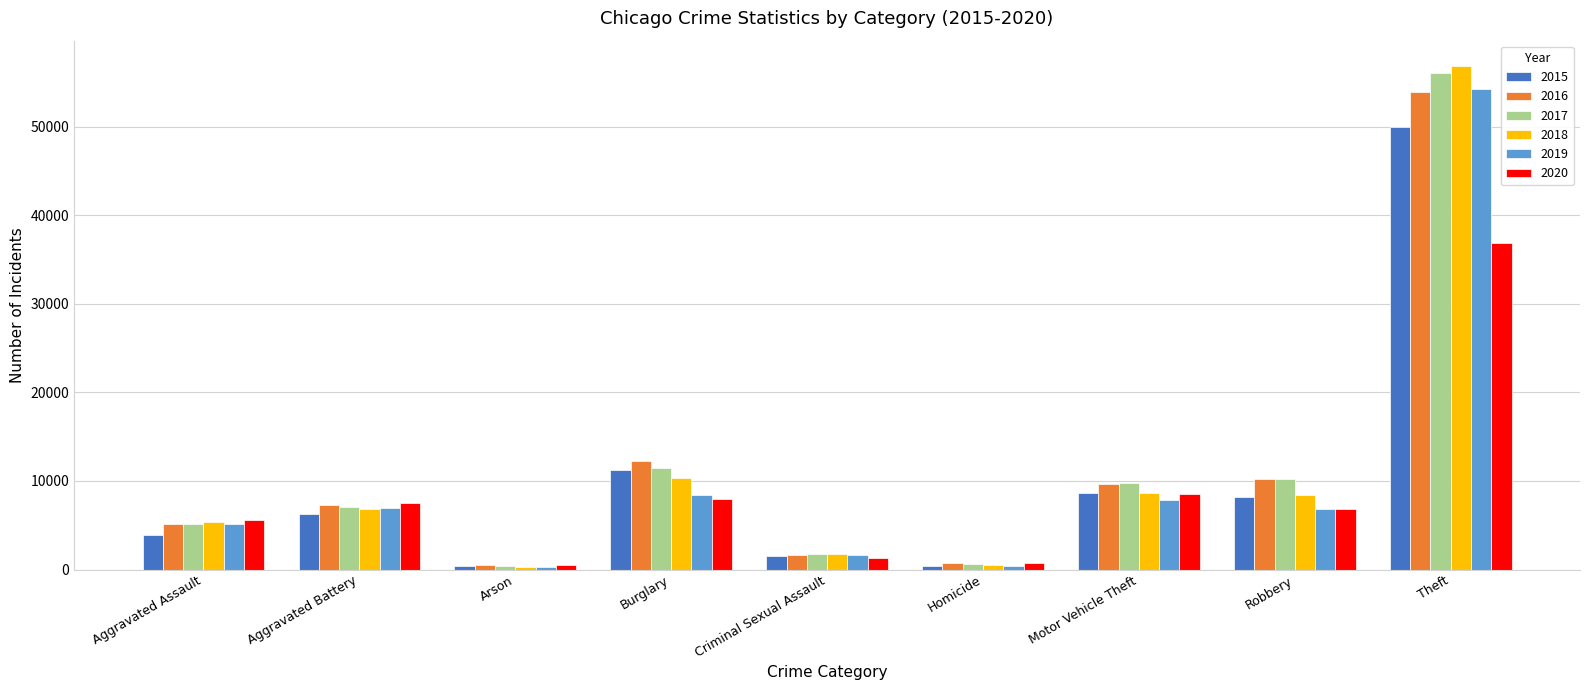

Does the chart contain stacked bars?

No